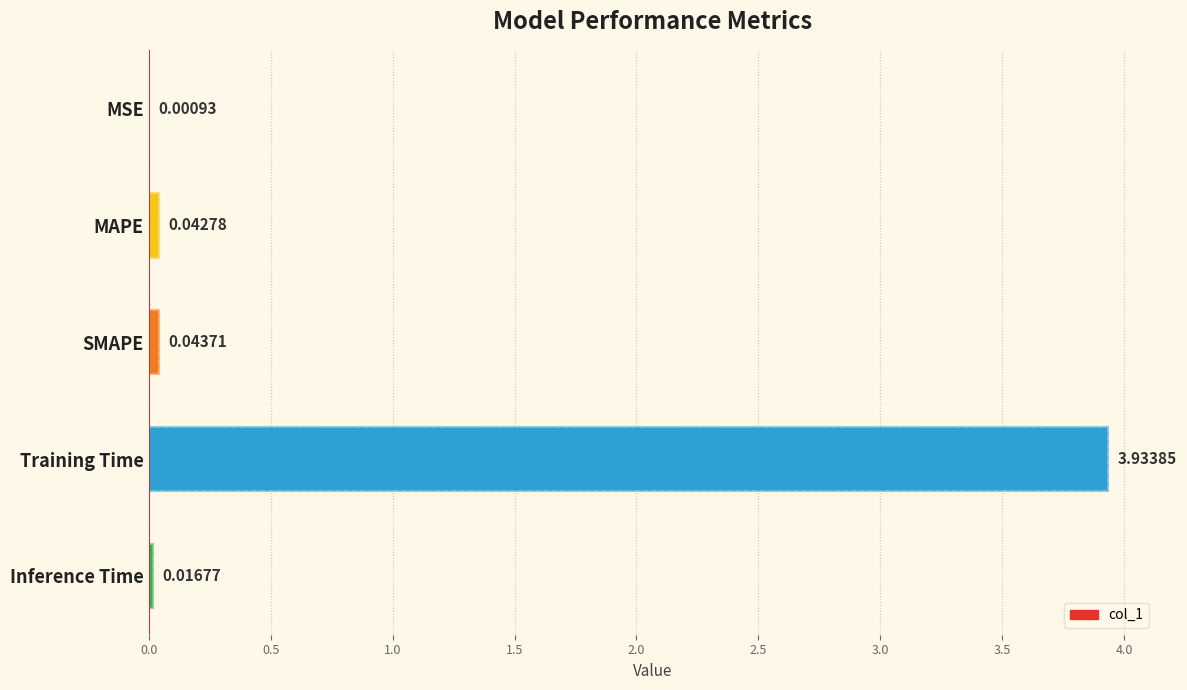

What is the difference between the maximum and minimum values?

3.9